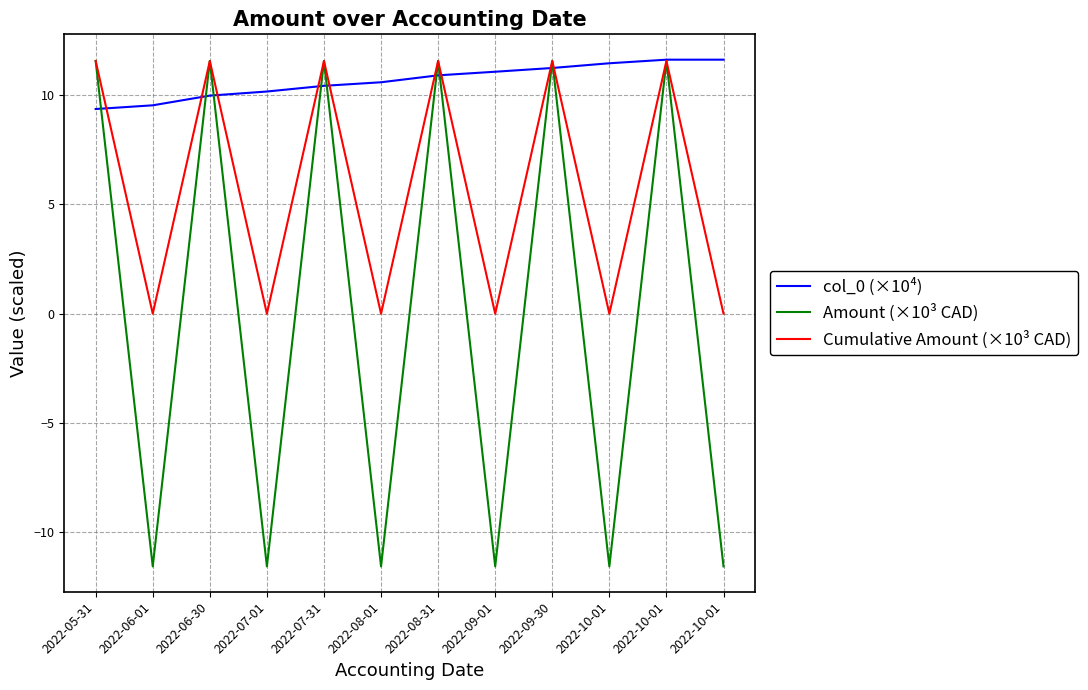

What are all the series names shown in the legend?

col_0 (×10⁴), Amount (×10³ CAD), Cumulative Amount (×10³ CAD)